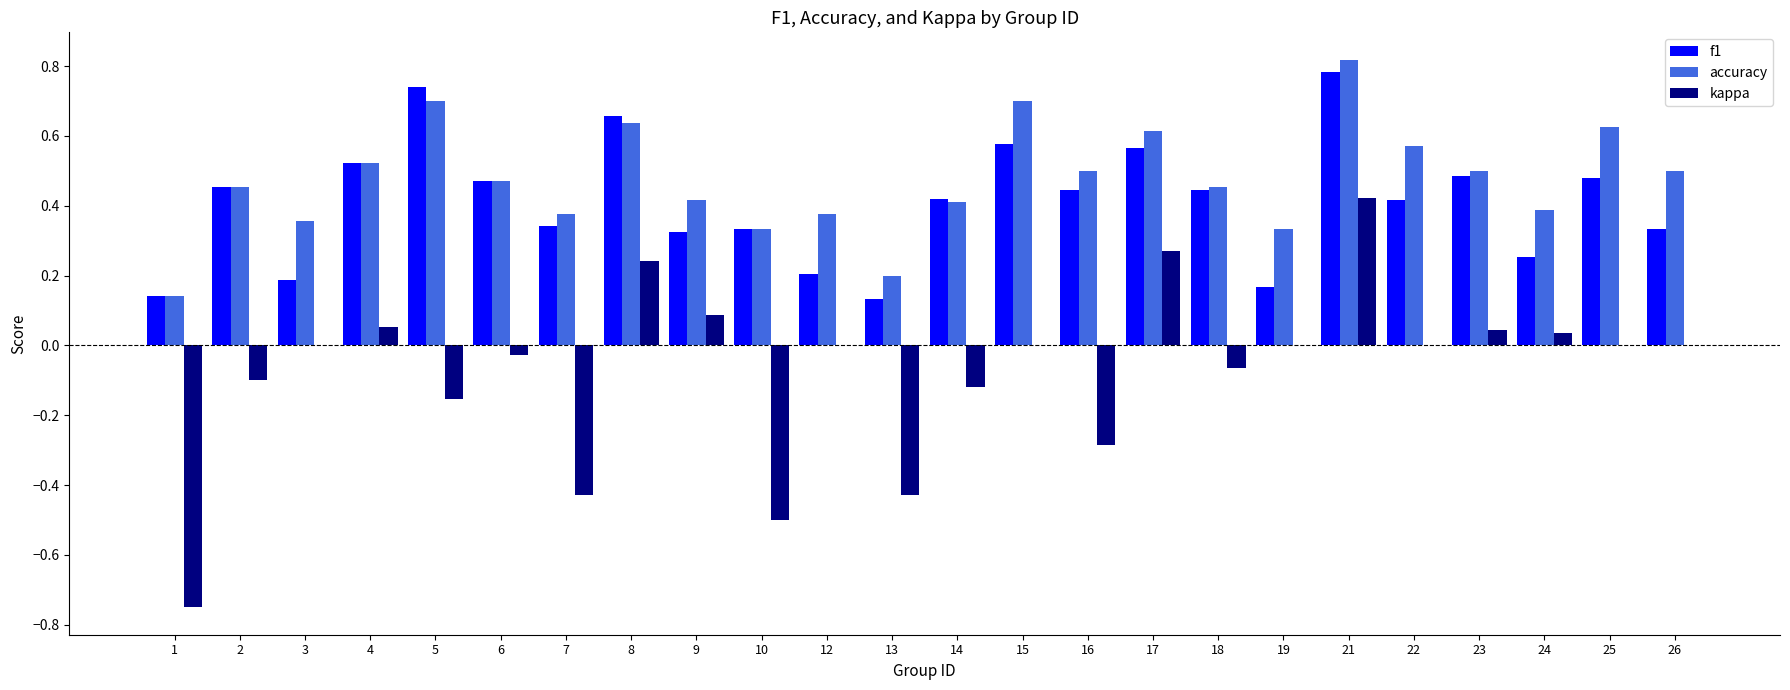

Which series has the widest spread of values?

kappa